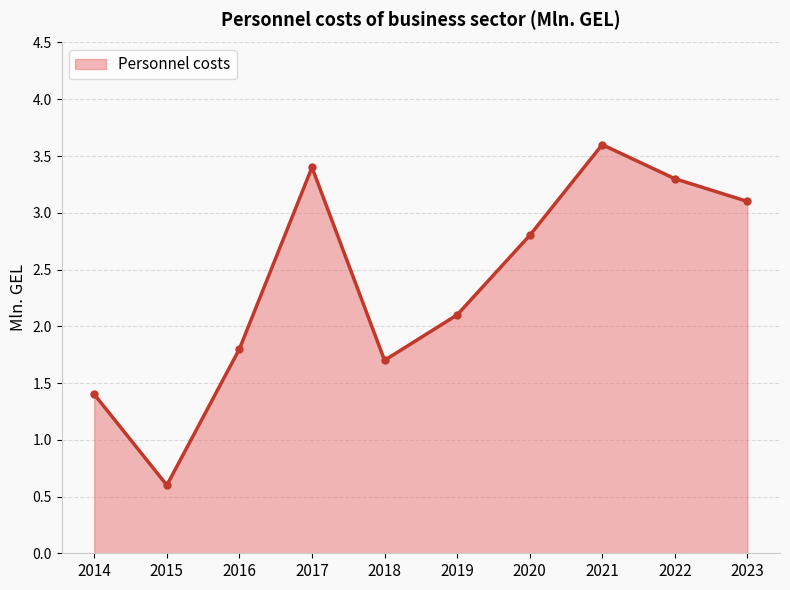

Reading left to right, list all the values displayed in this chart.

1.4	0.6	1.8	3.4	1.7	2.1	2.8	3.6	3.3	3.1